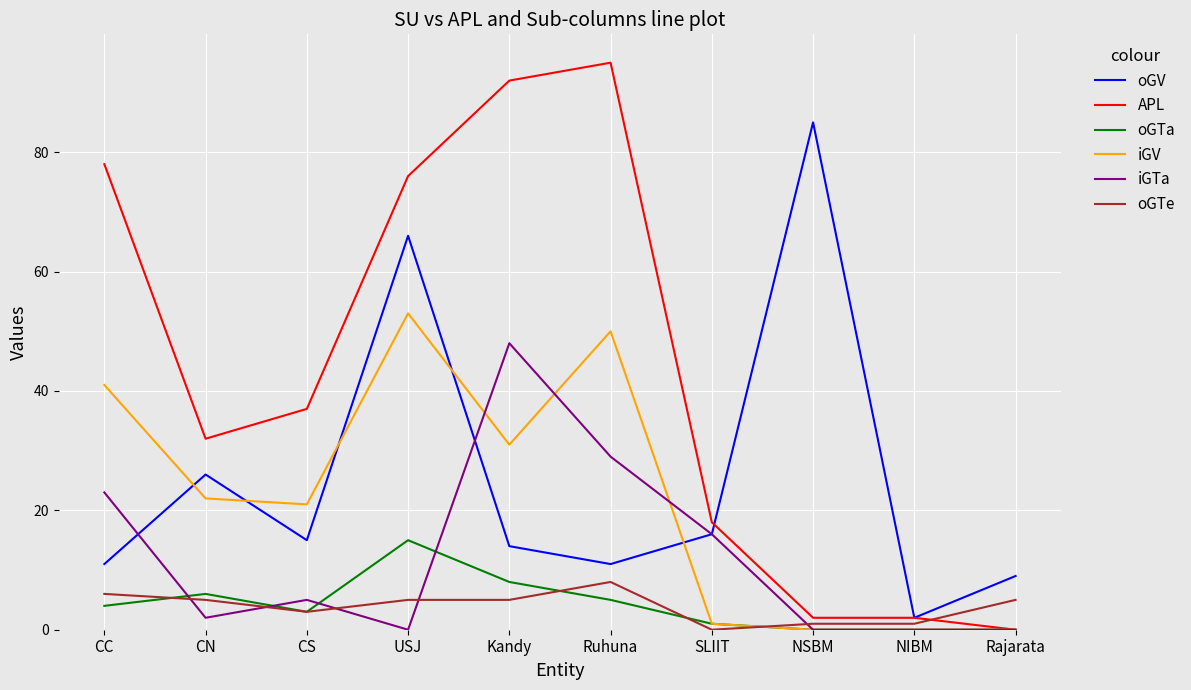

Reading left to right, what are all the values shown in this chart?

oGV: 11	26	15	66	14	11	16	85	2	9
APL: 78	32	37	76	92	95	18	2	2	0
oGTa: 4	6	3	15	8	5	1	0	0	0
iGV: 41	22	21	53	31	50	1	0	0	0
iGTa: 23	2	5	0	48	29	16	0	0	0
oGTe: 6	5	3	5	5	8	0	1	1	5